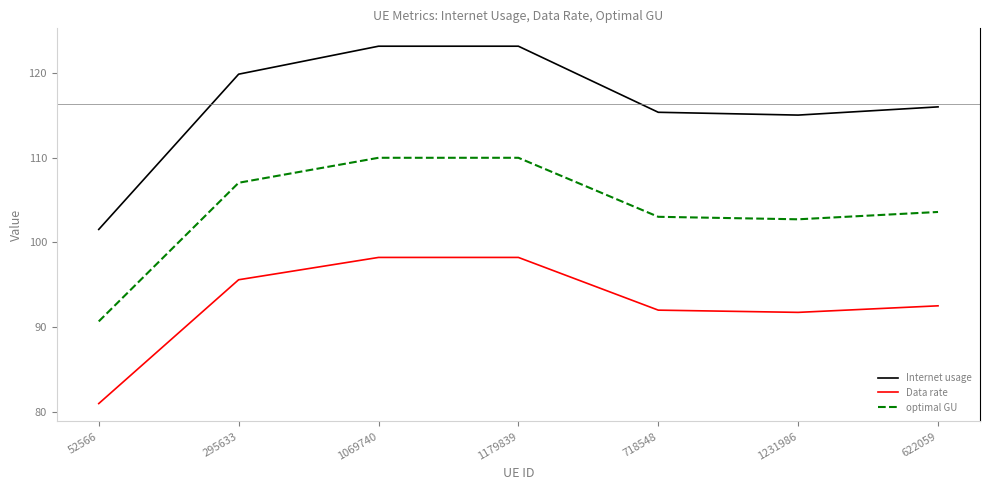

How many series are shown in this chart?

3